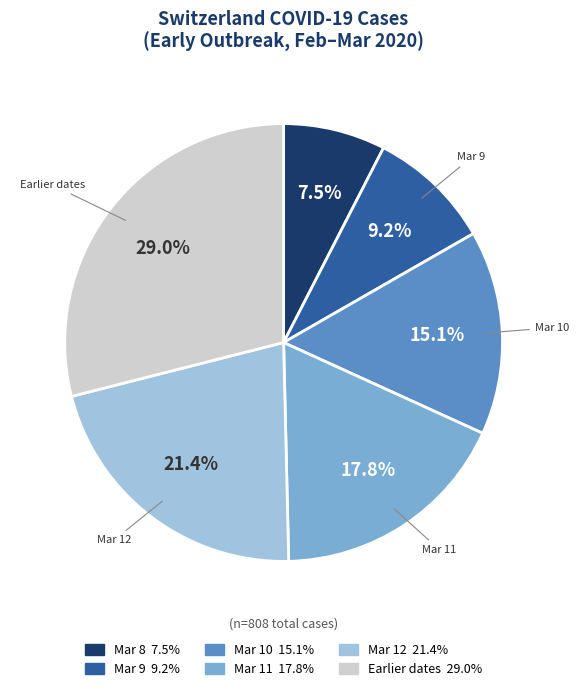

Is there a majority slice in this chart?

No